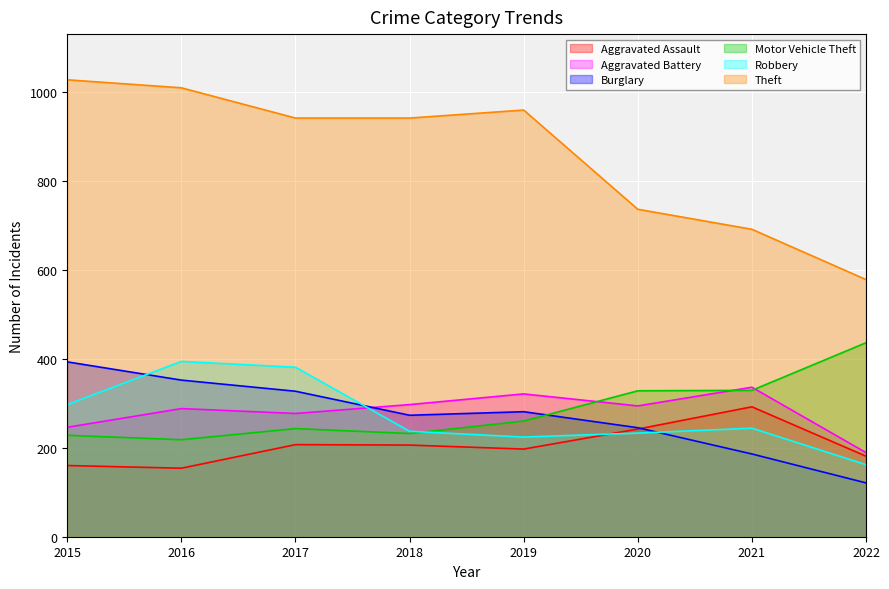

What is the highest value of the Robbery series?

394